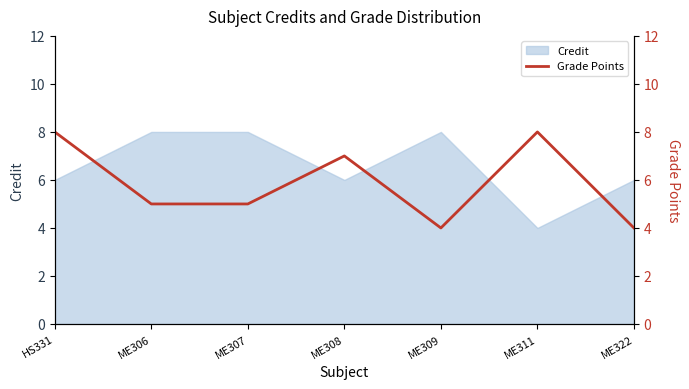

The chart shows a value of 4 at ME322. True or false?

True